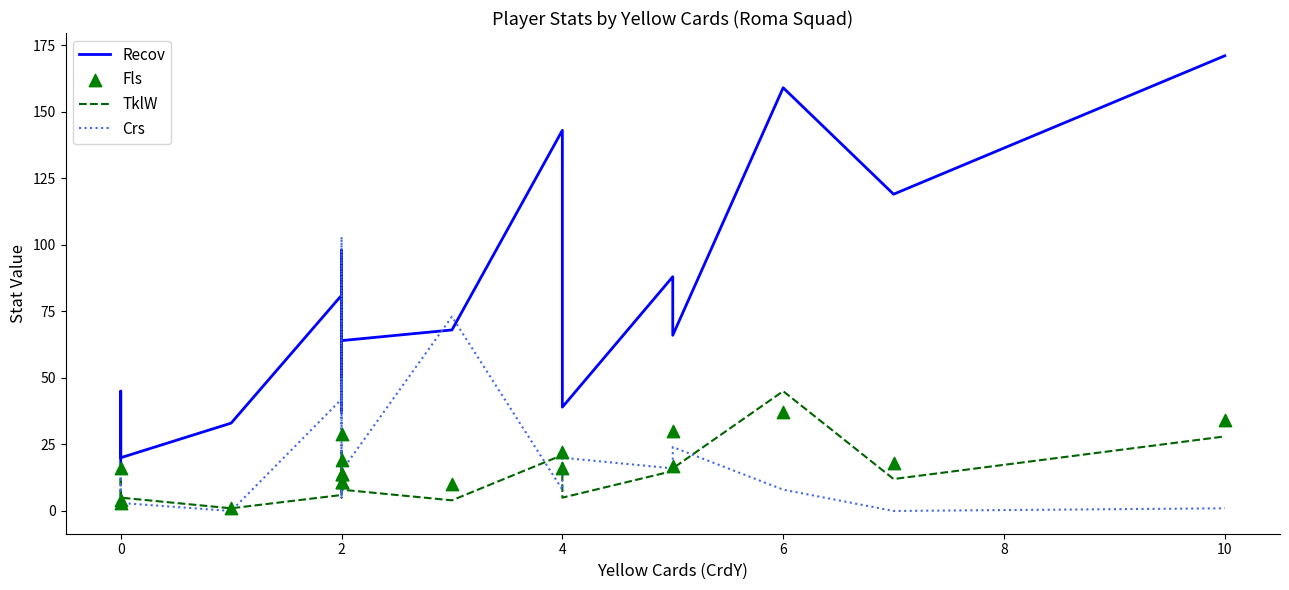

What are all the series names shown in the legend?

Recov, TklW, Crs, Fls